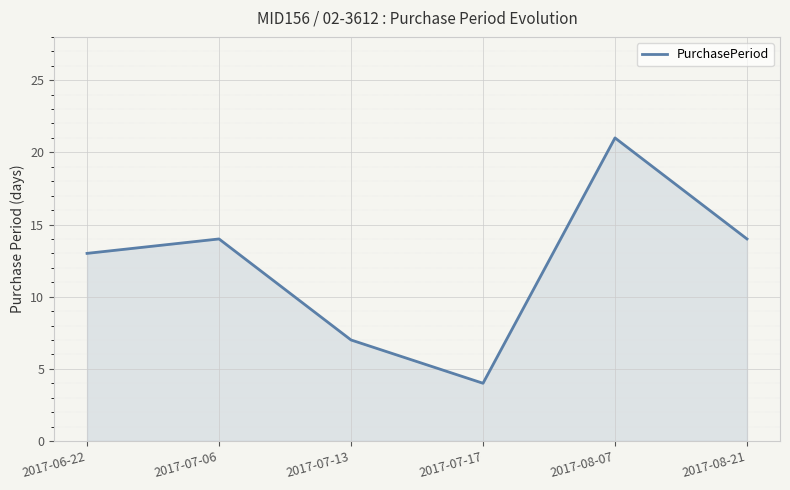

What position from the left is 2017-06-22?

1